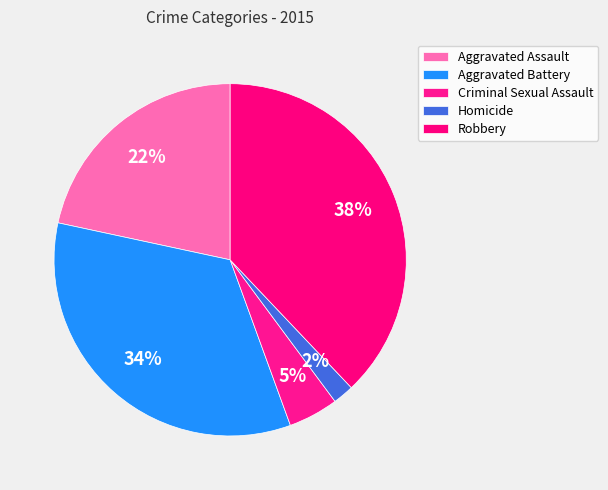

Count the number of slices in the pie.

5